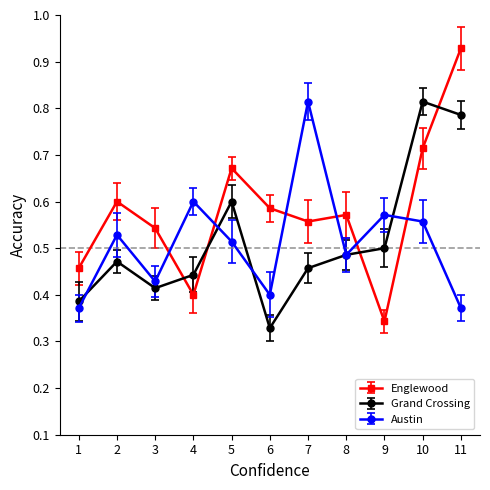

What is the average value of the Englewood series?

0.6